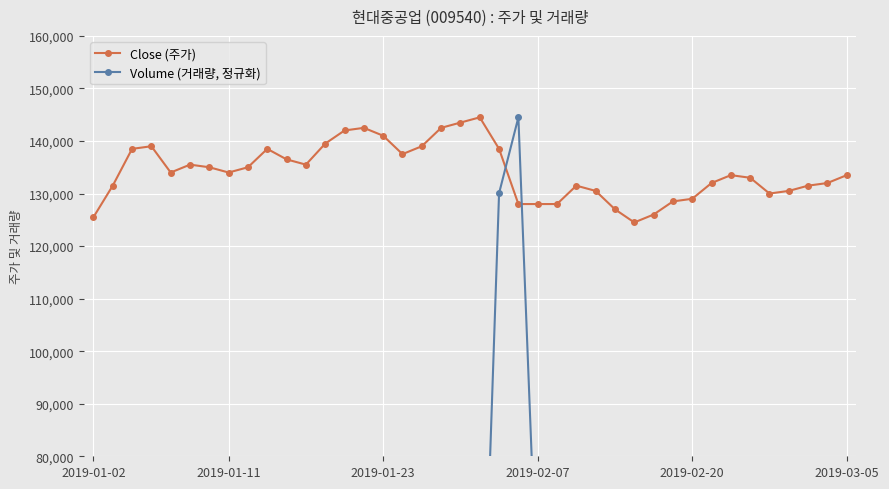

Rank the series at 20 from highest to lowest value.

Close (주가), Volume (거래량, 정규화)